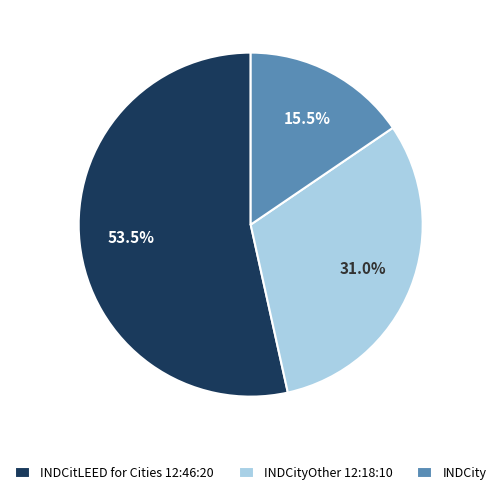

Which slice represents more than half of the pie?

INDCitLEED for Cities 12:46:20